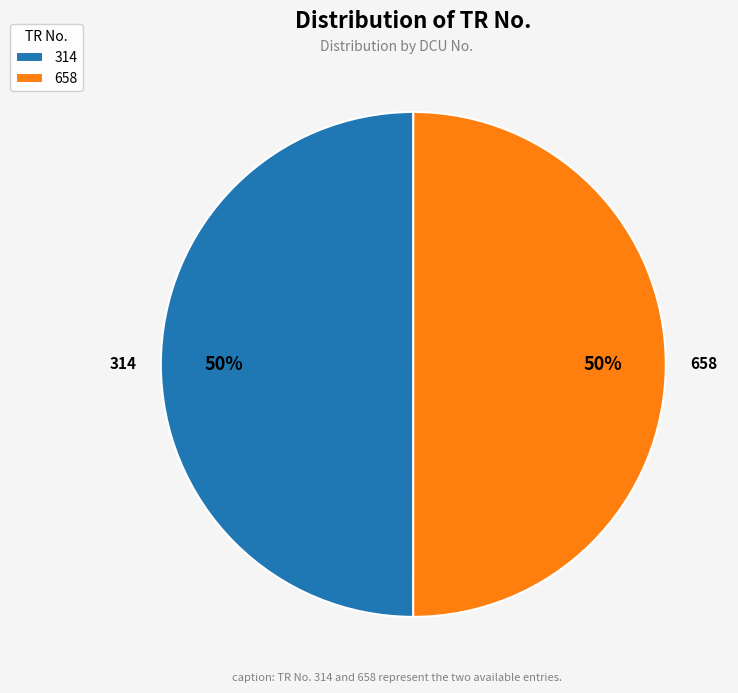

Is it true that 658 is 60% of the pie?

False